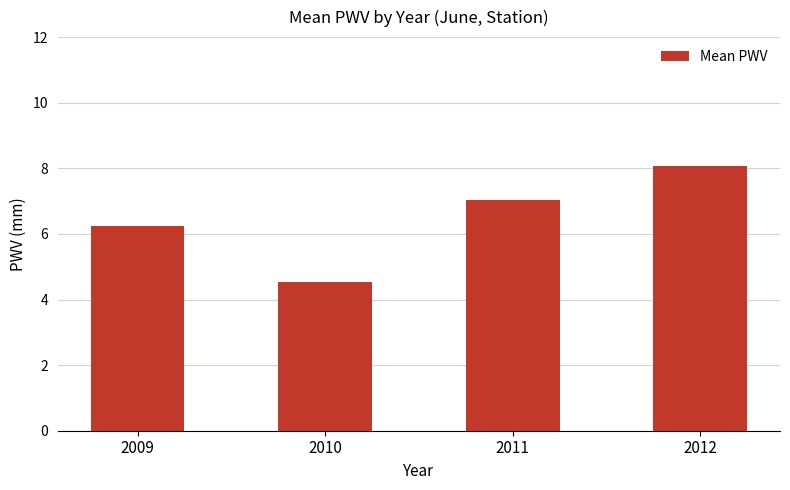

What is the value of the 3rd bar from the left?

7.0